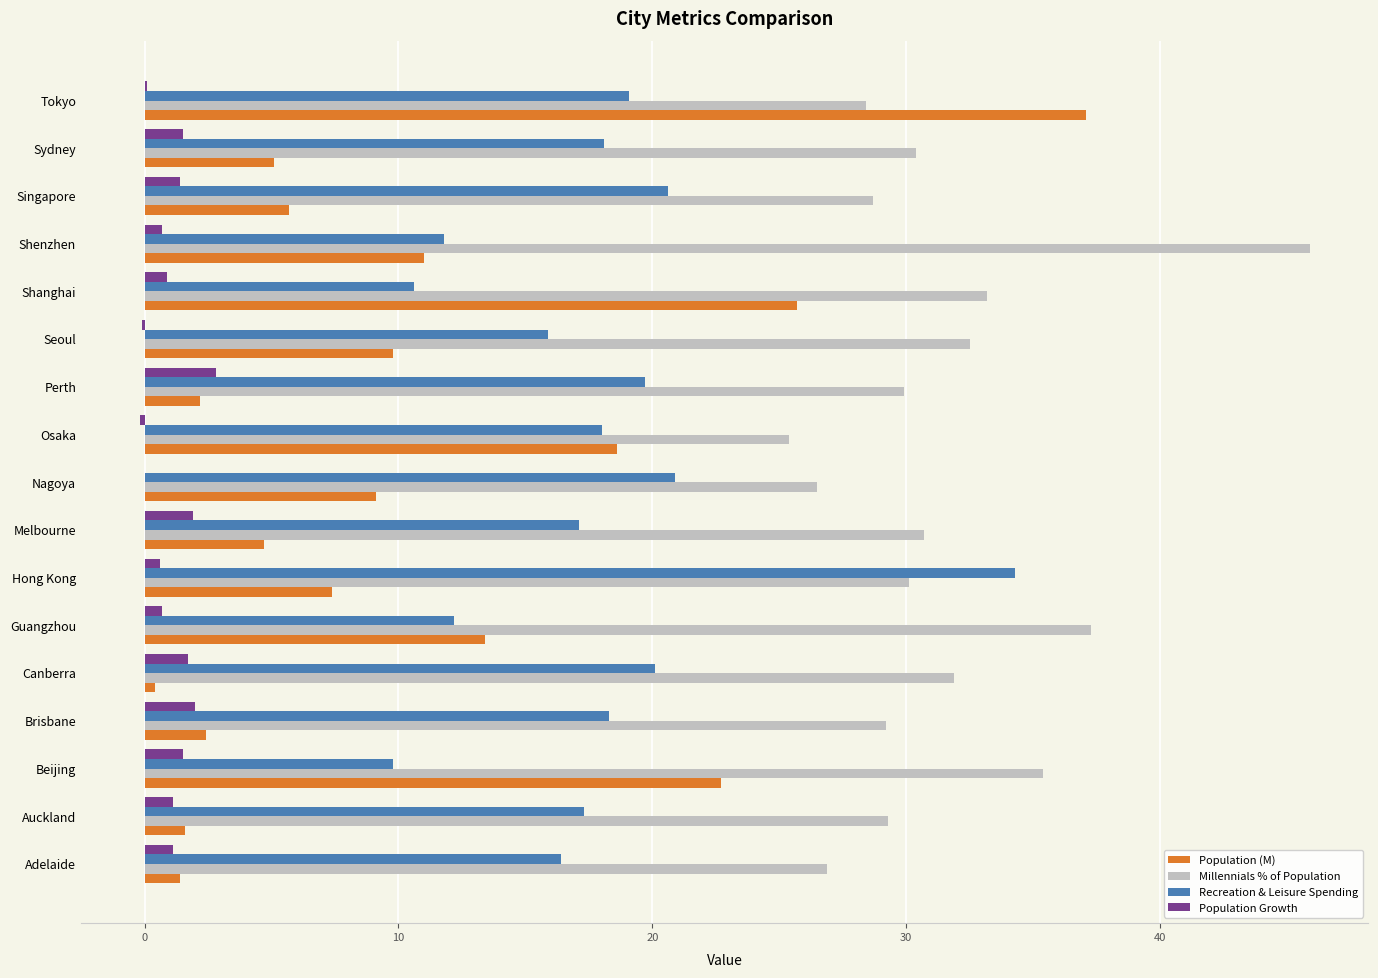

Which series has the largest total across all categories?

Millennials % of Population